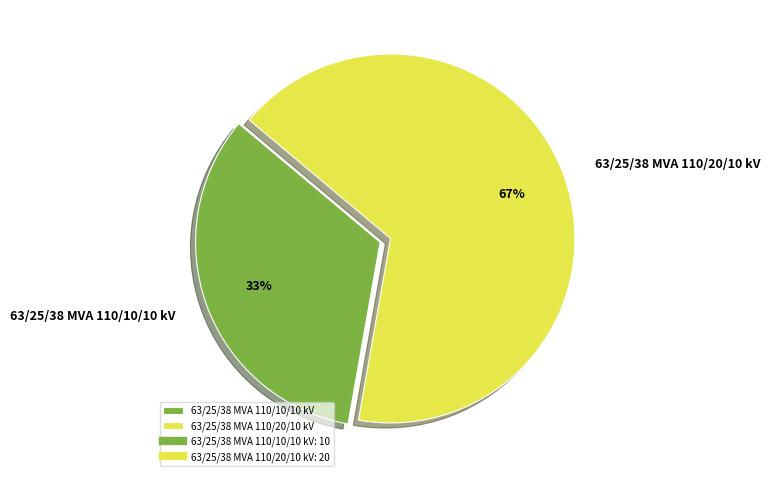

What is the smallest slice in the pie chart?

63/25/38 MVA 110/10/10 kV